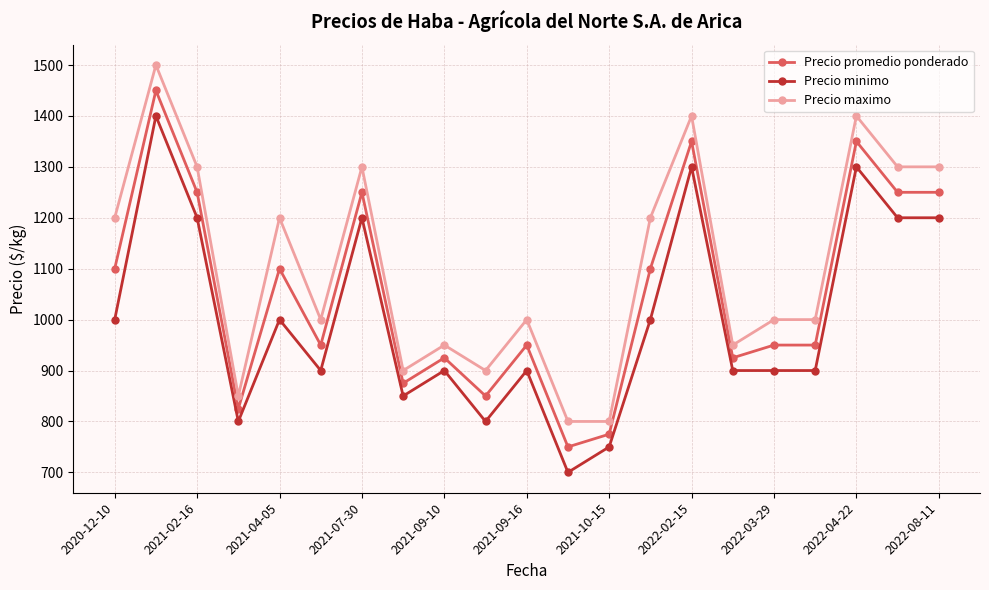

At how many categories does at least one series exceed 1064?

10